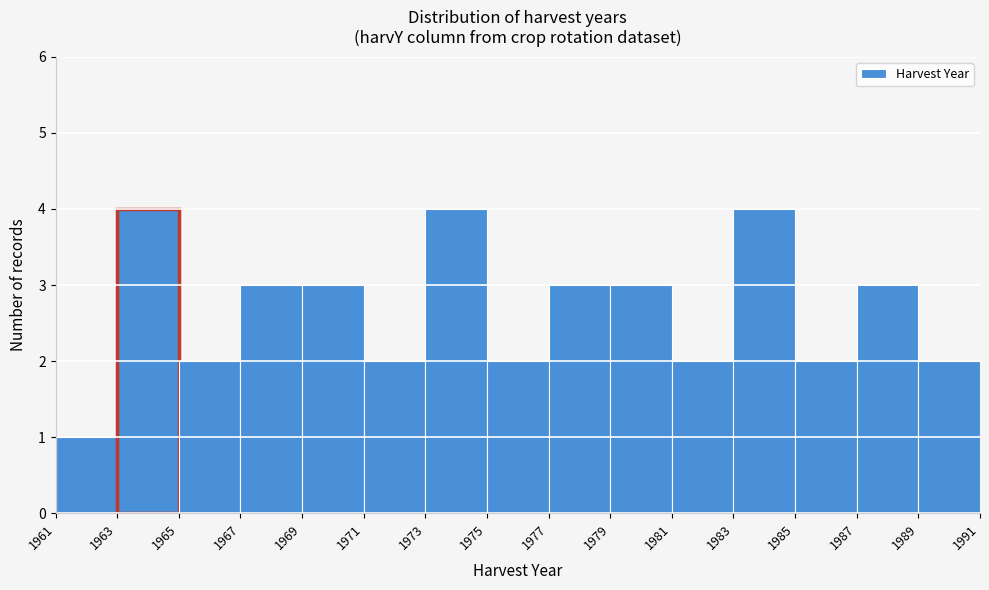

Reading left to right, transcribe this chart: for each bar, give the range it covers on the x-axis and its height. The values are not printed on the chart, so give them approximately, as read against the axis.

1961 to 1963: 1
1963 to 1965: 4
1965 to 1967: 2
1967 to 1969: 3
1969 to 1971: 3
1971 to 1973: 2
1973 to 1975: 4
1975 to 1977: 2
1977 to 1979: 3
1979 to 1981: 3
1981 to 1983: 2
1983 to 1985: 4
1985 to 1987: 2
1987 to 1989: 3
1989 to 1991: 2